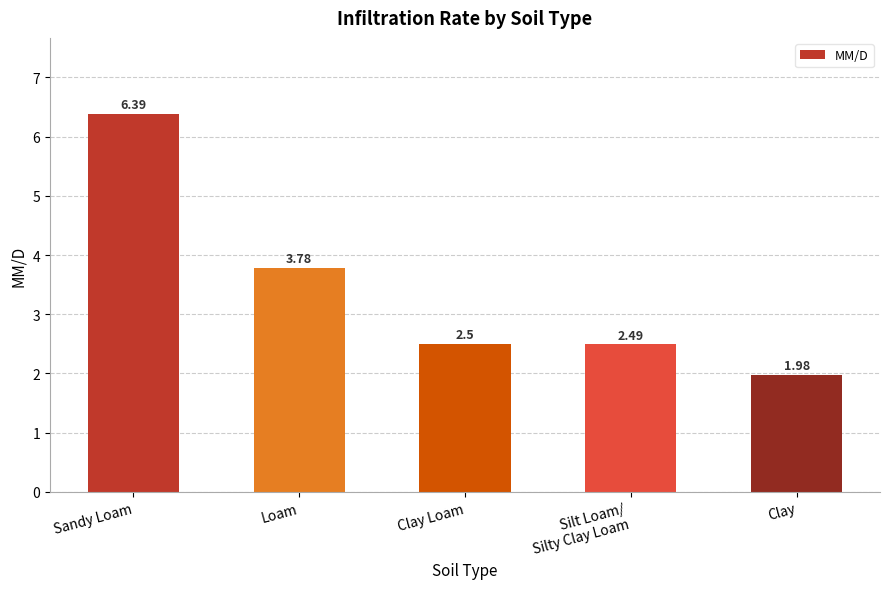

Does the chart contain any negative values?

No